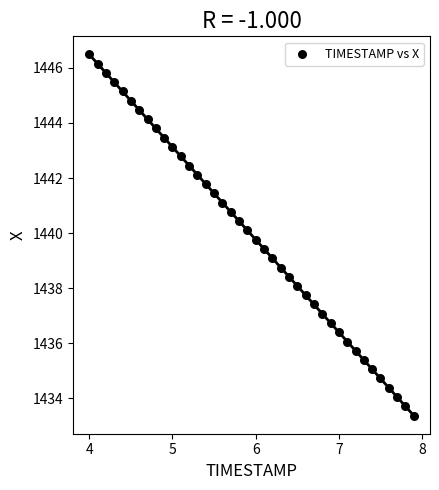

What is the range of X values (max minus min)?

3.9